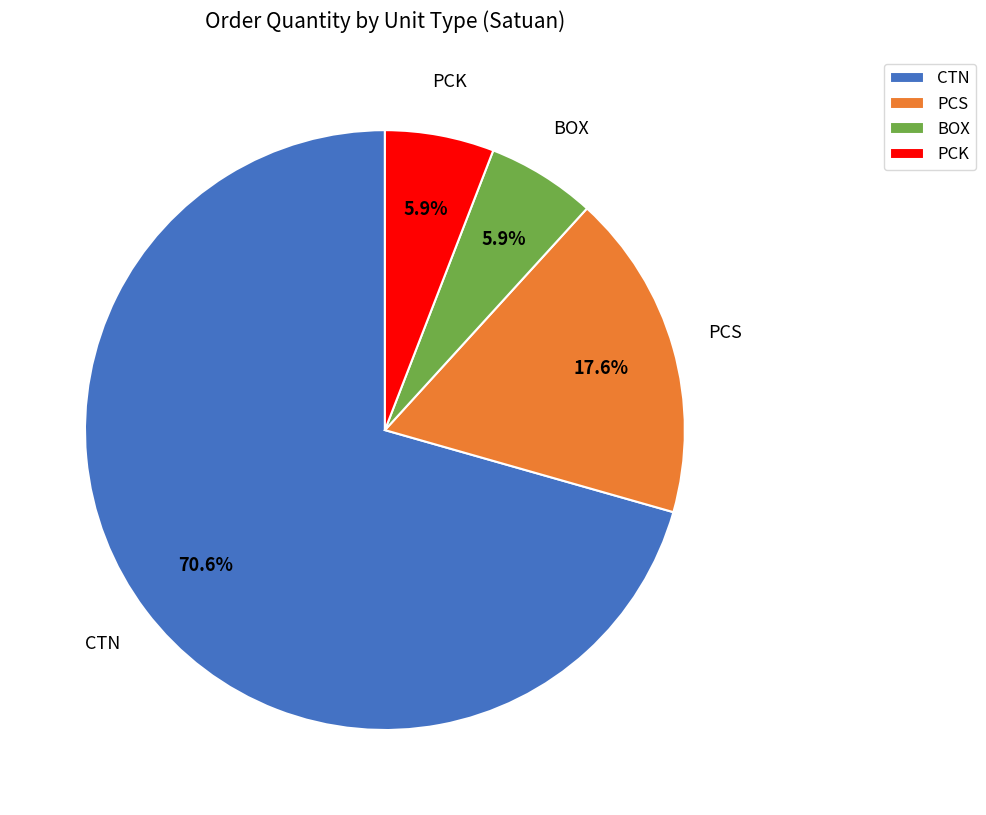

Does any single category account for the majority?

Yes